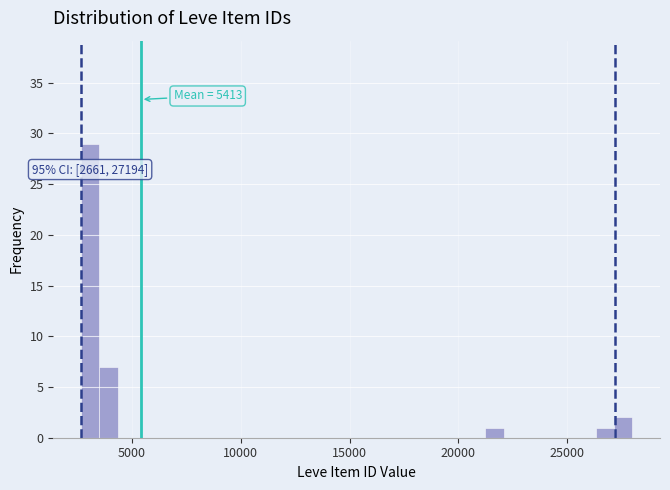

Around what value on the x-axis is the tallest bar? Give the approximate position of its centre, as read against the axis.

3000